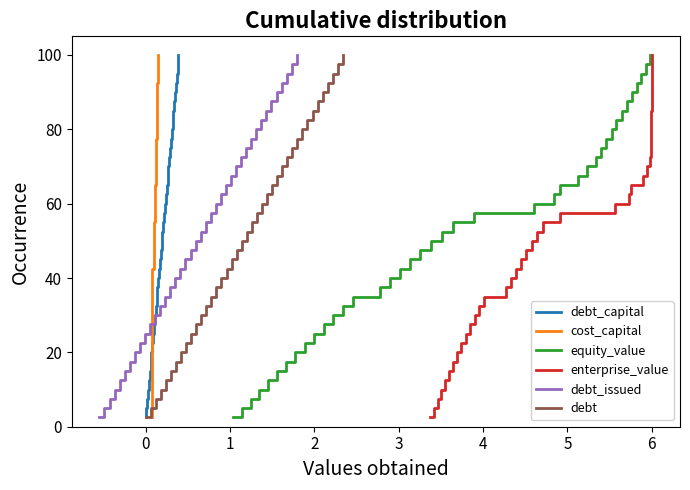

What is the value of the debt_issued point at the 17th from the left?

42.5